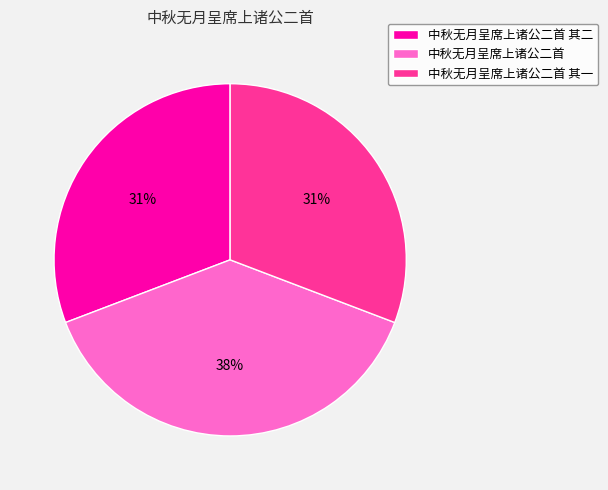

Which slice is the largest?

中秋无月呈席上诸公二首